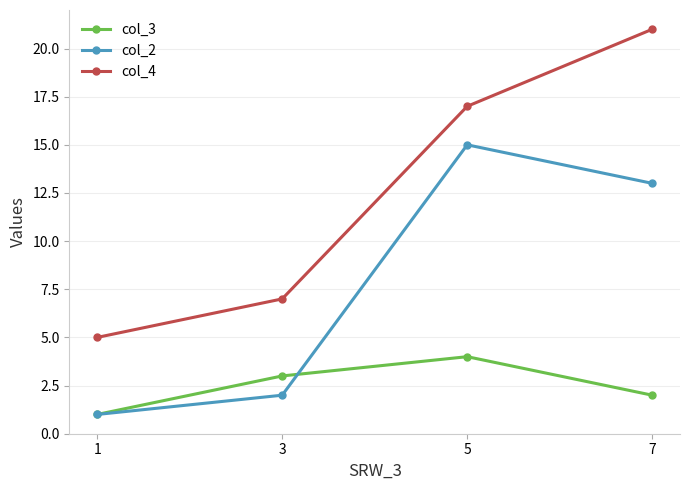

What is the difference between the highest and lowest values at 3?

5